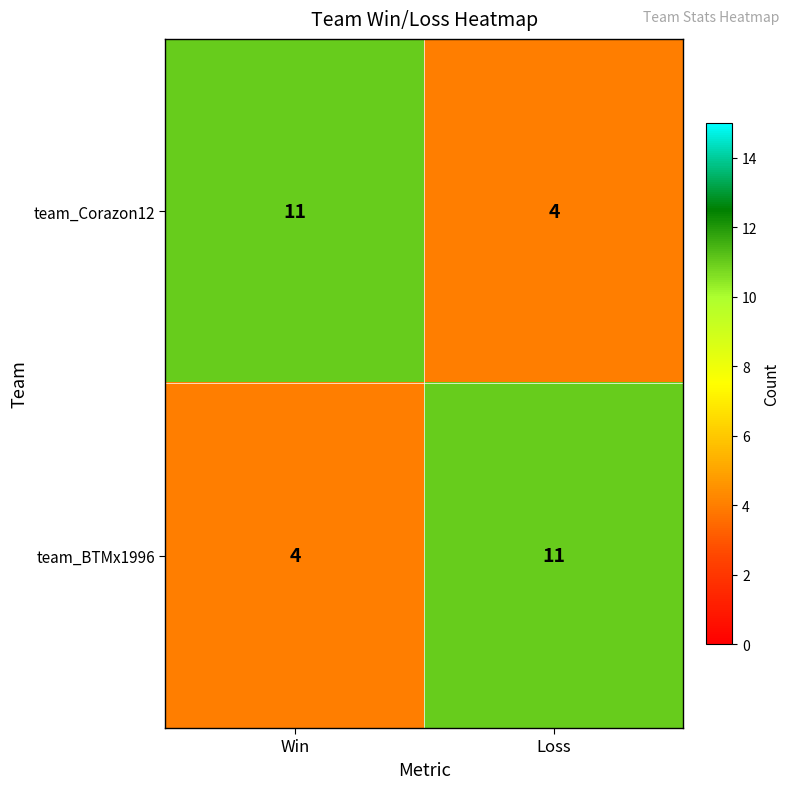

What is the spread (max minus min) of values at Loss?

7